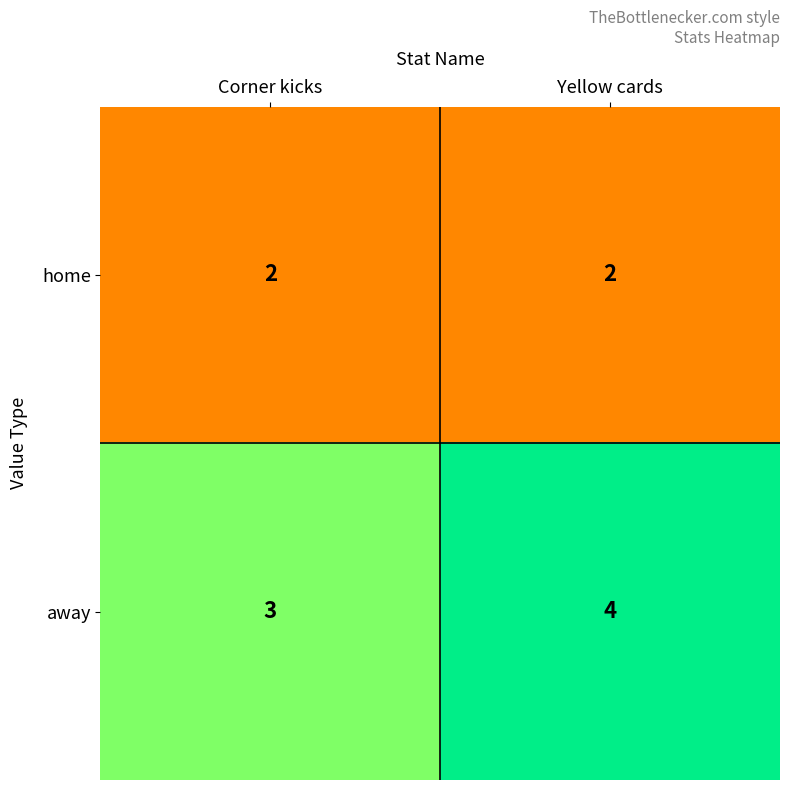

What is the sum of the away values at Corner kicks and Yellow cards?

7